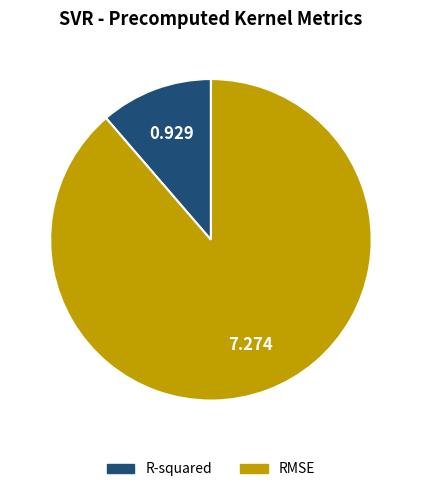

What is the majority slice?

RMSE